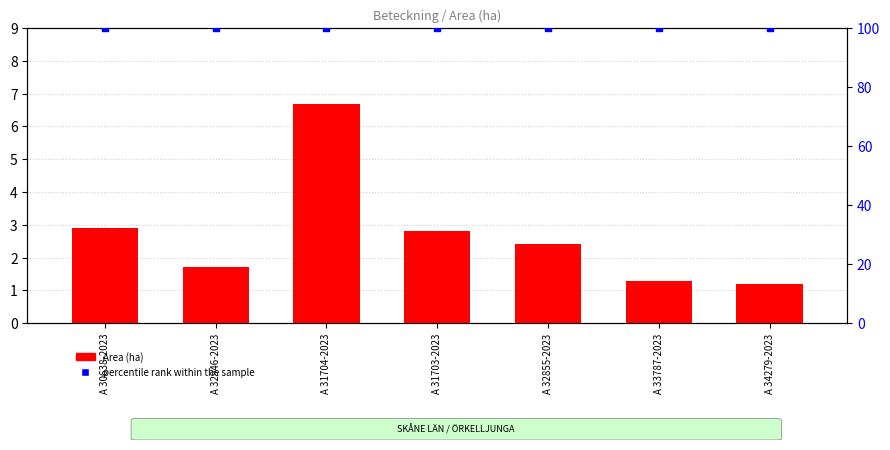

What are all the series names shown in the legend?

Area (ha), percentile rank within the sample